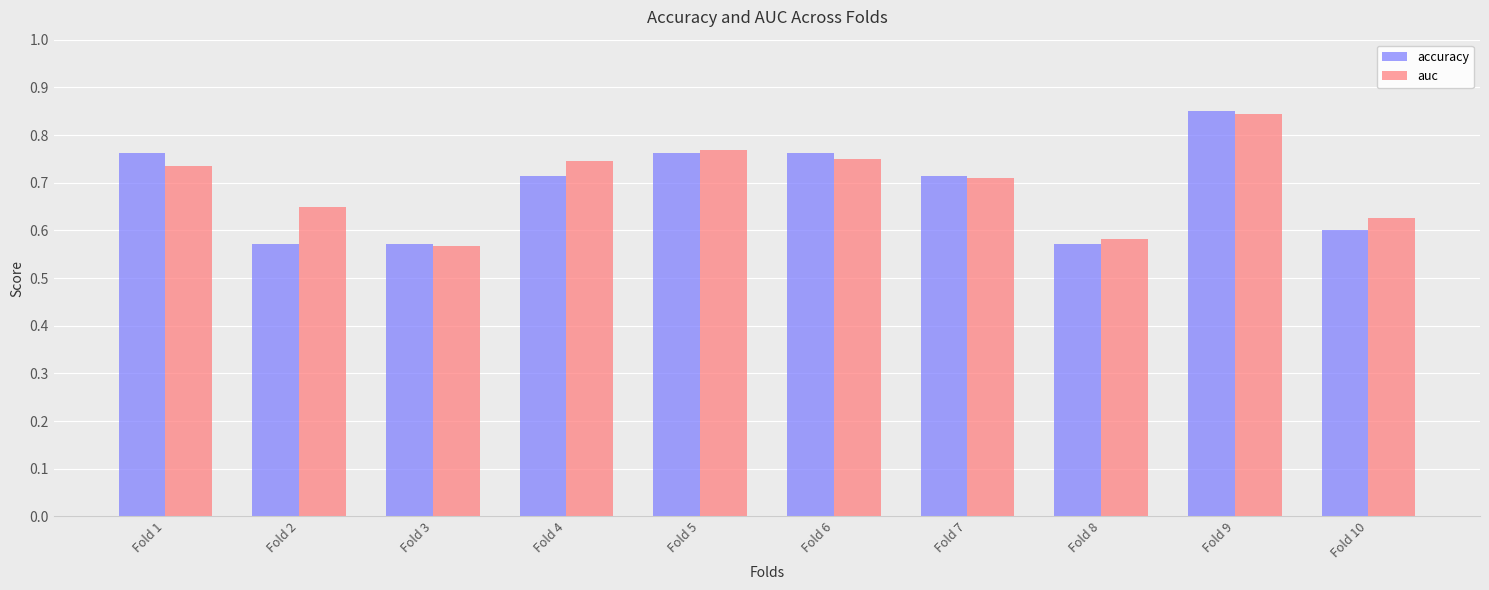

Between Fold 4 and Fold 9, which series saw the biggest shift?

accuracy